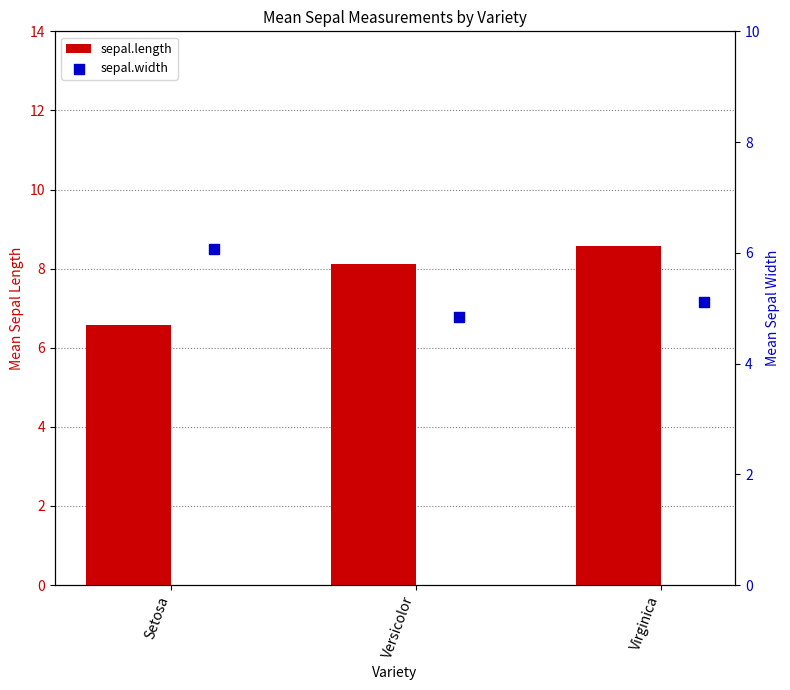

Which series contains the lowest Y value?

sepal.width